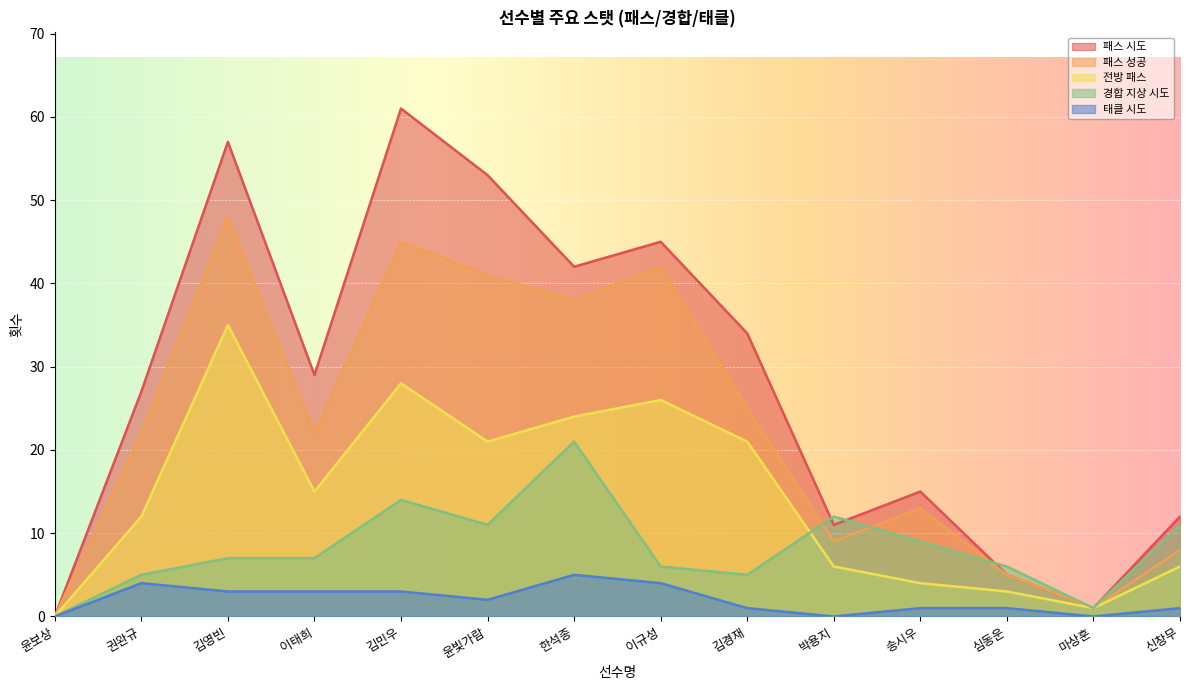

Where is 경합 지상 시도 nearest to the value 10?

윤빛가람